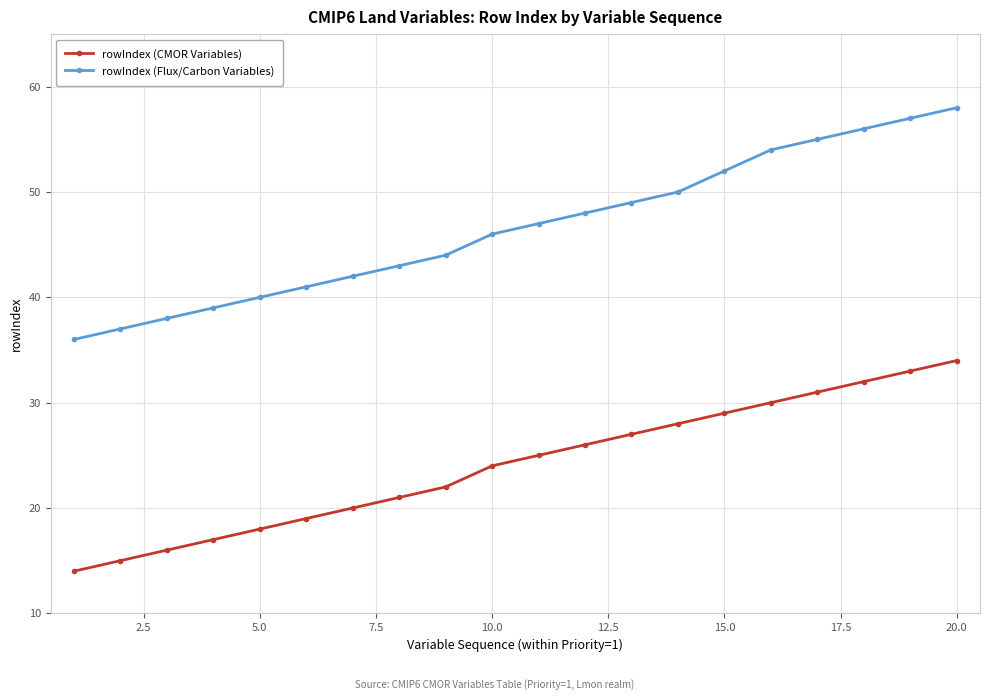

Which series has the largest total across all categories?

rowIndex (Flux/Carbon Variables)